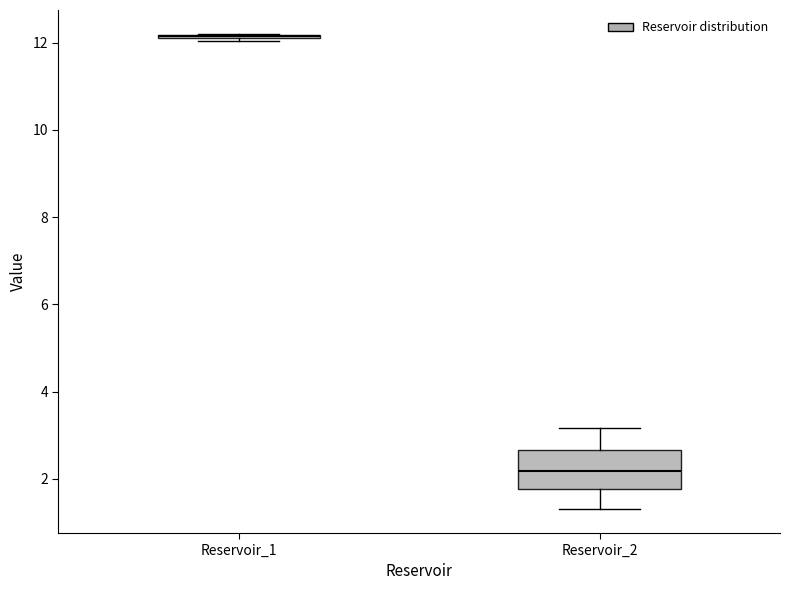

Which box is the tallest, from its lower edge to its upper edge?

Reservoir_2